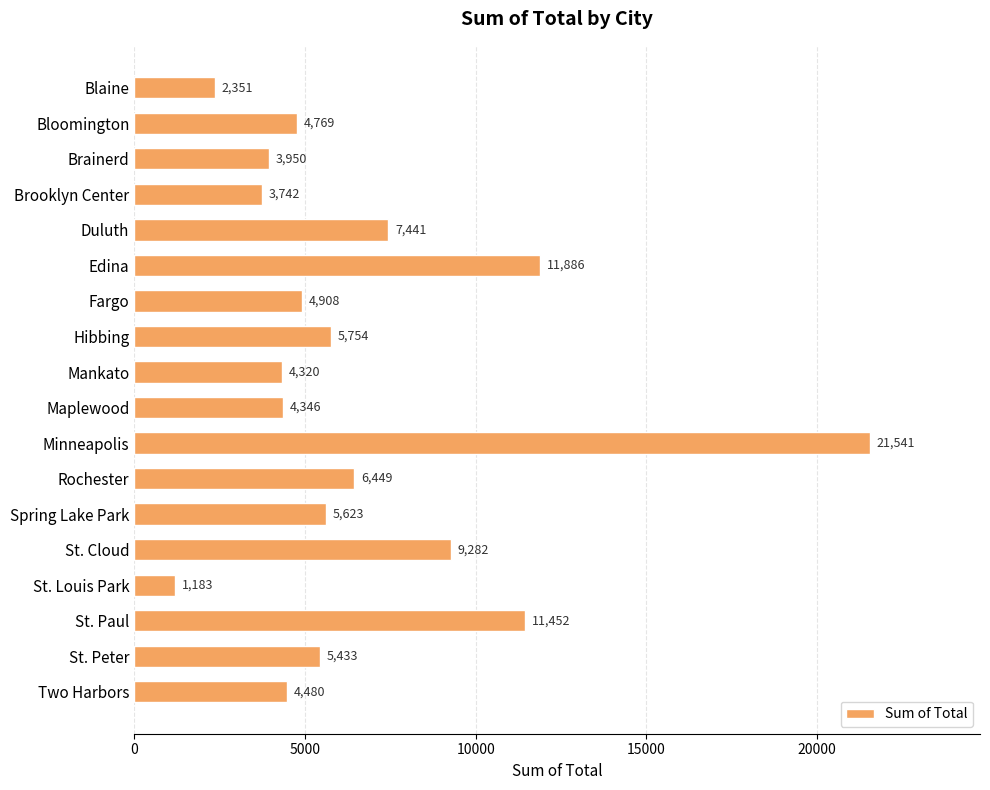

Approximately how many times larger is the value at Maplewood compared to Spring Lake Park?

0.8